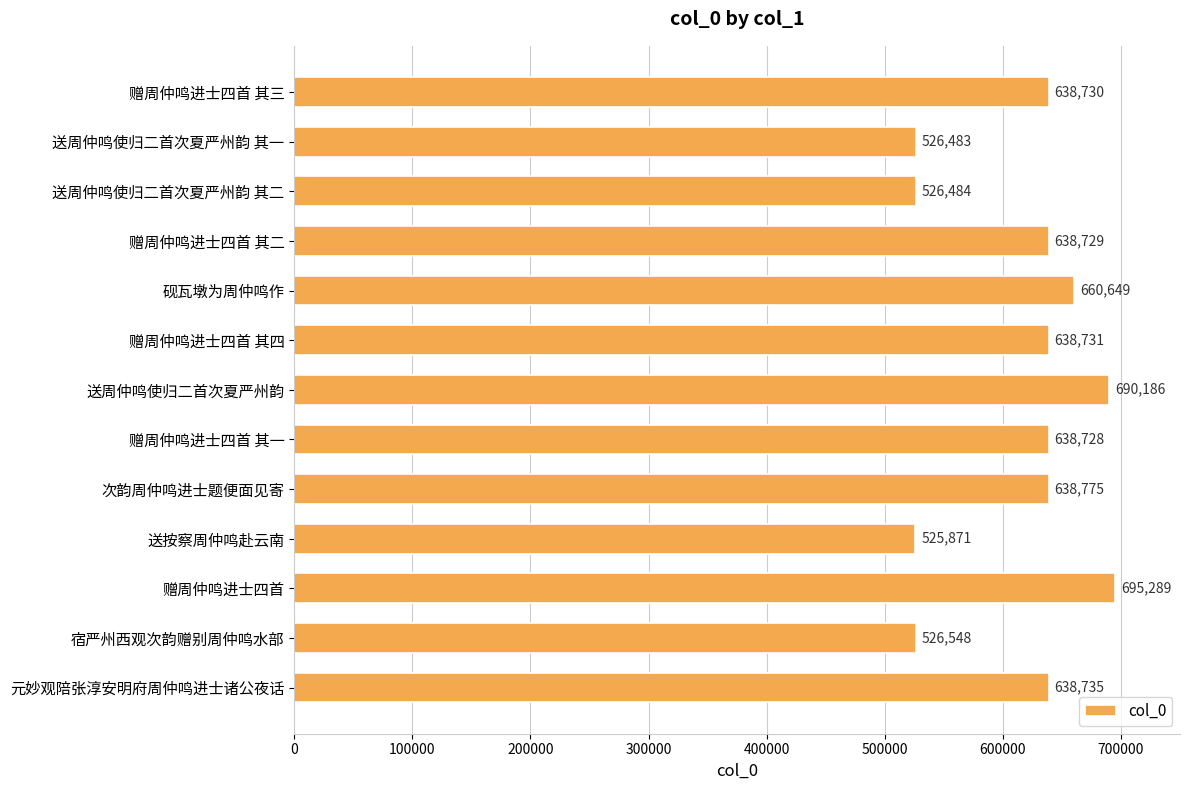

How many bars are there in total?

13